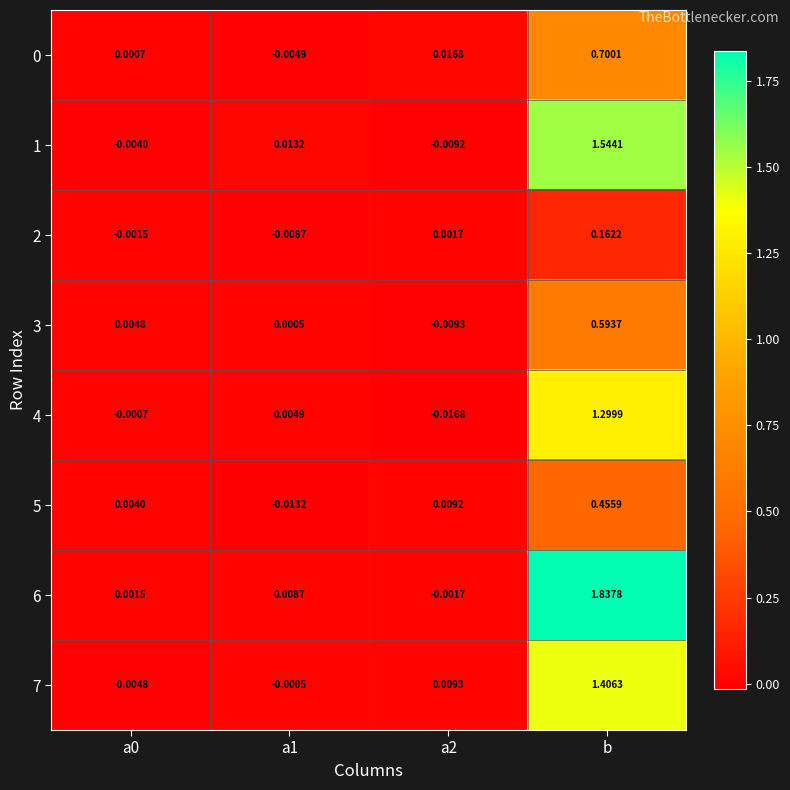

At which category is the sum across all series the highest?

b